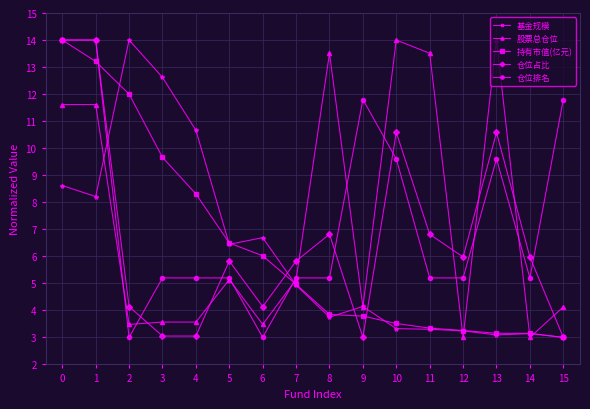

True or false: 仓位排名 has a value of 14.0 at 0.

True